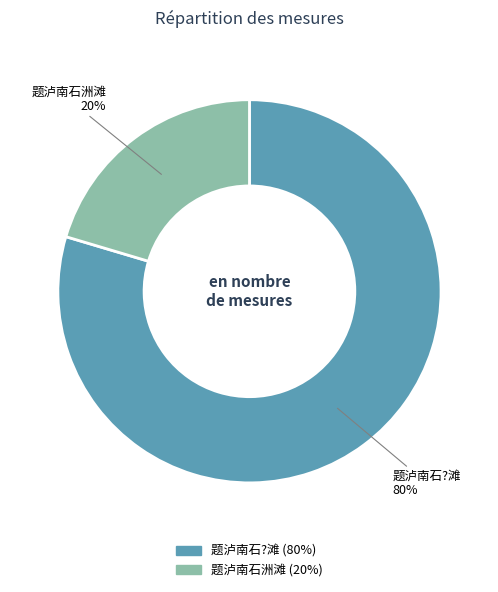

What is the majority slice?

题泸南石?滩